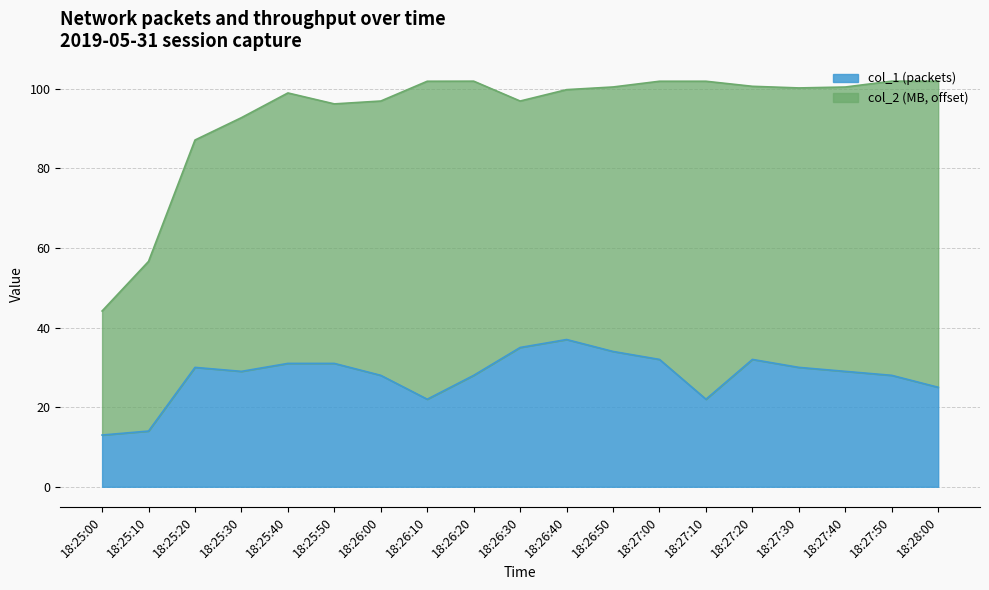

What is the sum of all values?

530